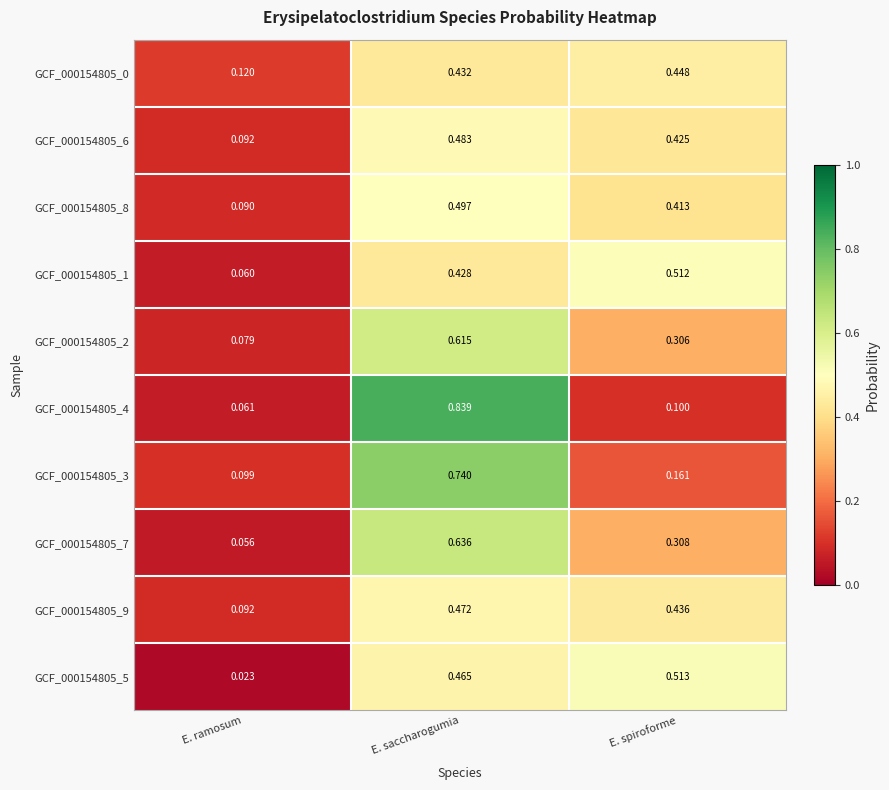

List the labels in order of GCF_000154805_4 value, smallest first.

E. ramosum, E. spiroforme, E. saccharogumia